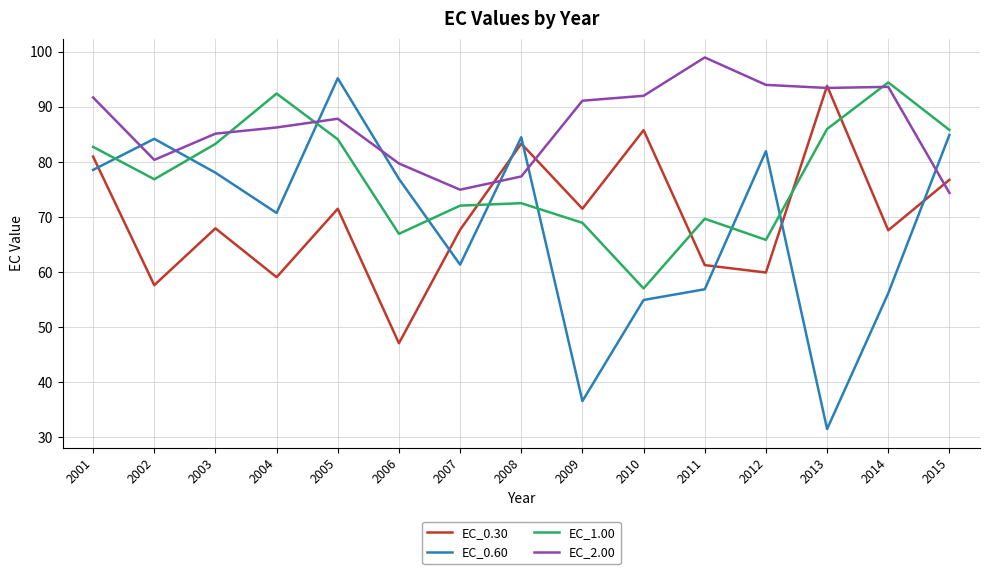

Which series has the widest spread of values?

EC_0.60